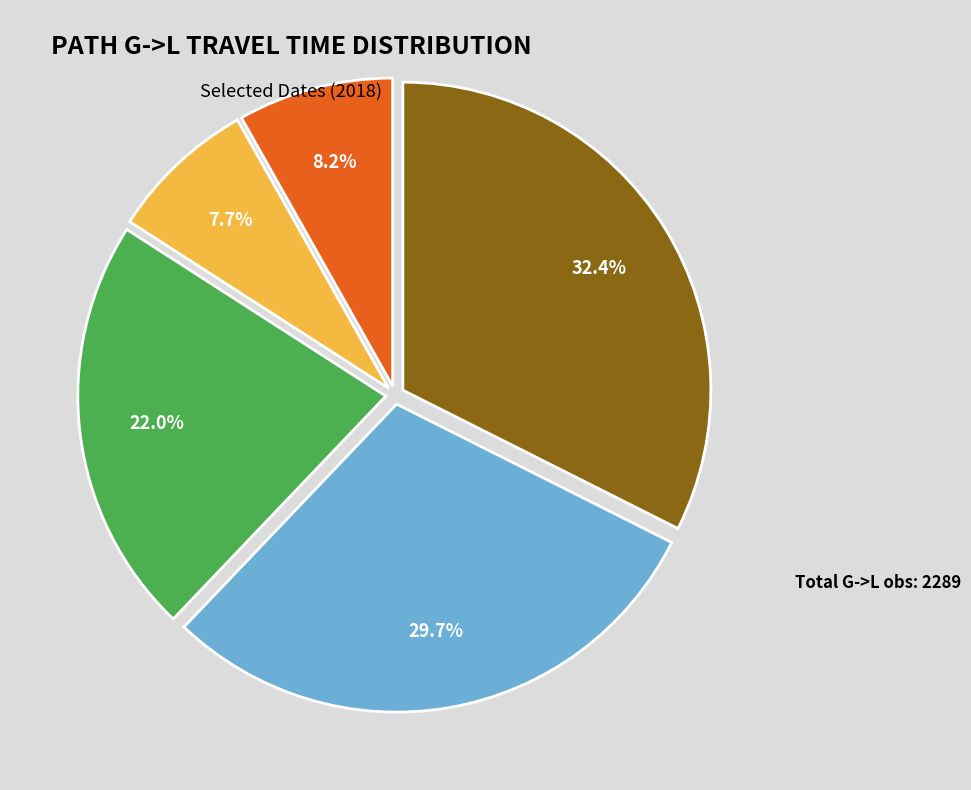

Does any single category account for the majority?

No